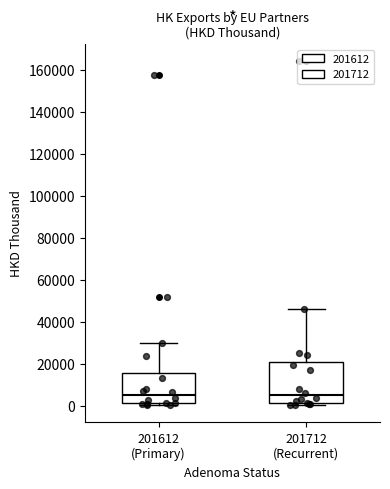

Where does the median line of the box for 201712 (Recurrent) sit on the y-axis? The values are not printed on the chart, so give them approximately, as read against the axis.

6000